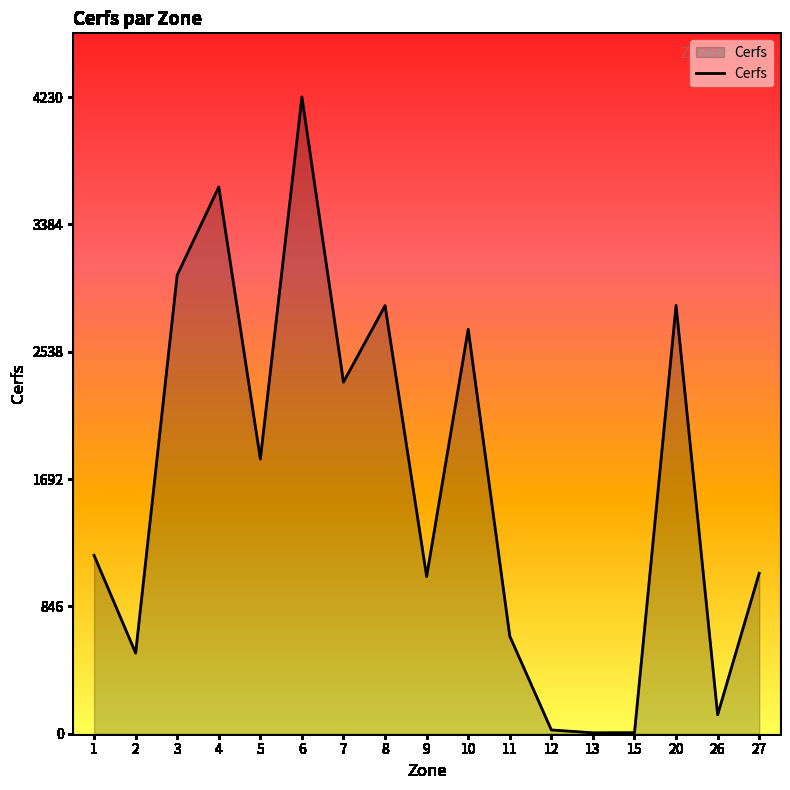

Between 3 and 20, which is larger?

3